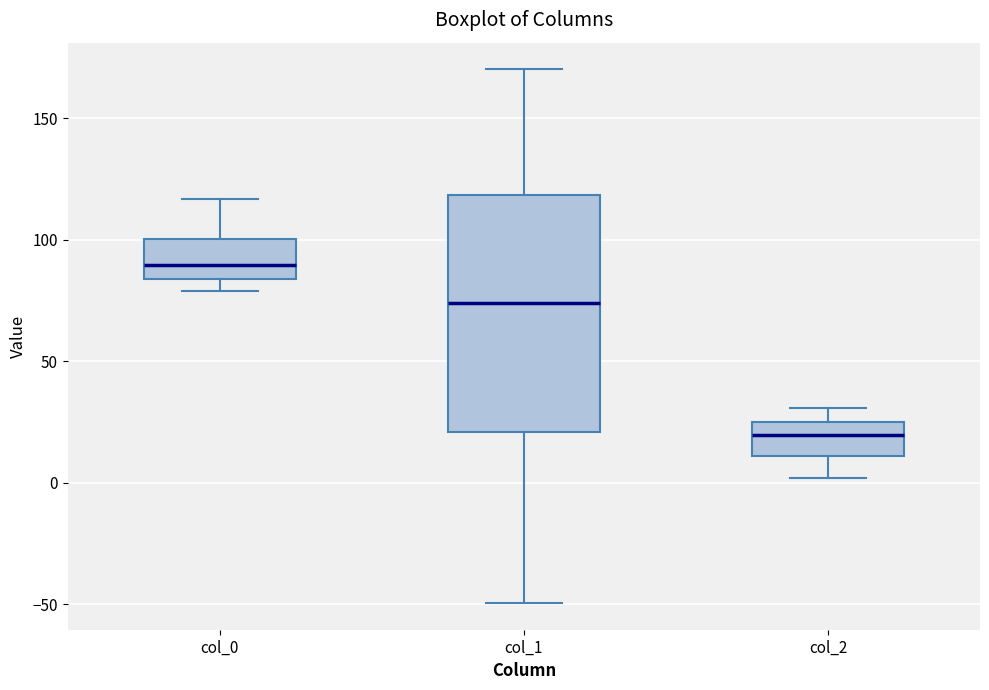

Which box has the highest median line?

col_0